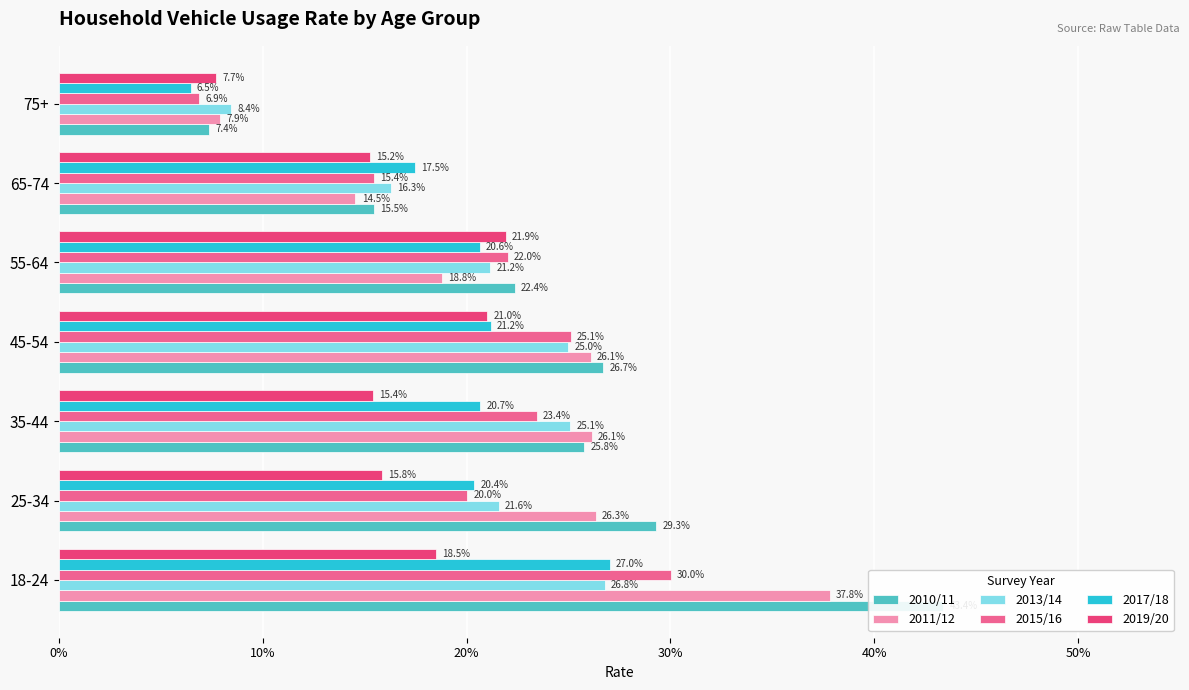

How many series are shown in this chart?

6